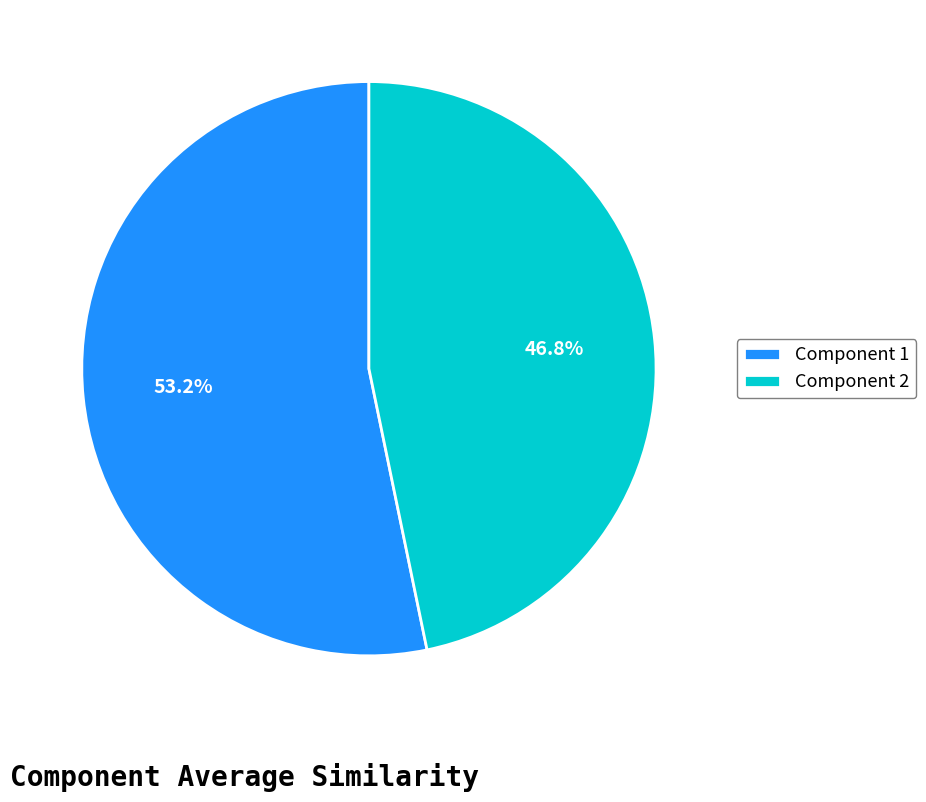

Which category has the biggest portion of the pie?

Component 1